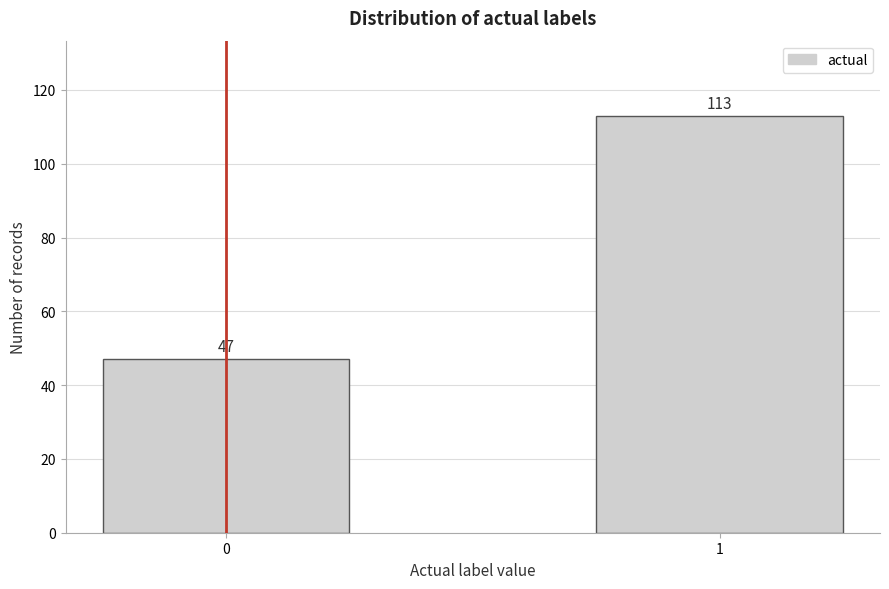

Reading left to right, list all the values displayed in this chart.

0=47	1=113